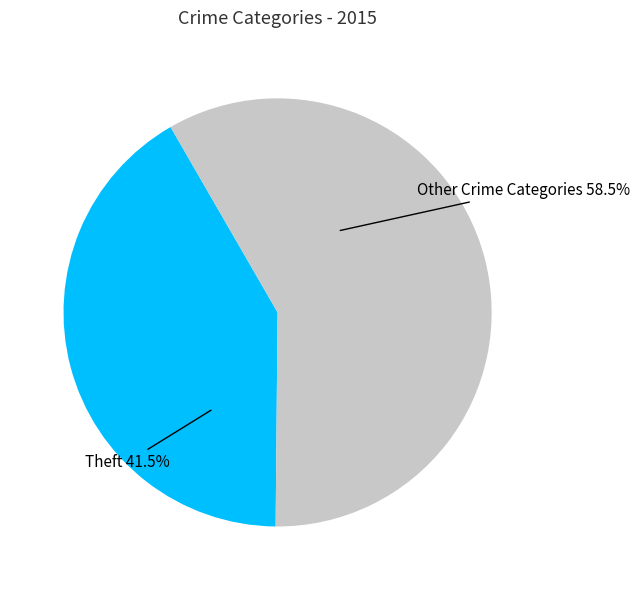

What is the ratio of the value at Other Crime Categories to the value at Theft?

1.4